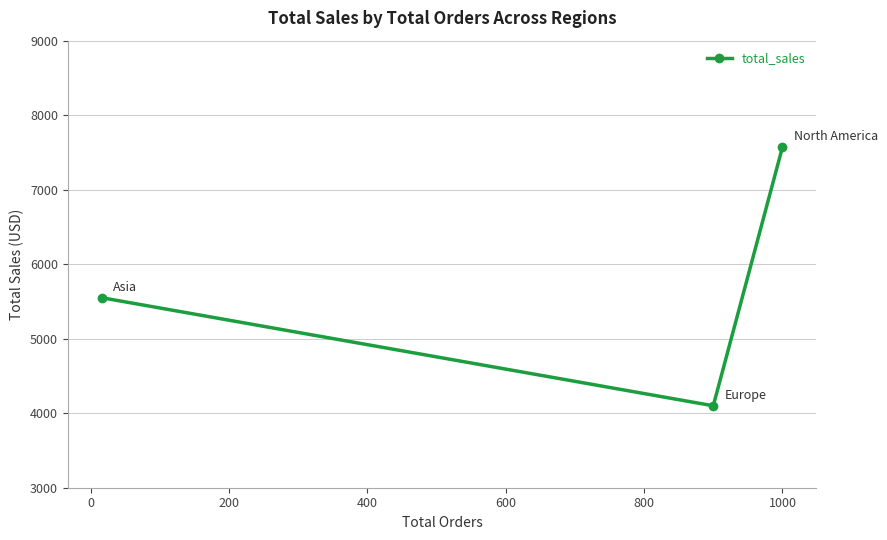

What is the average value?

5739.8